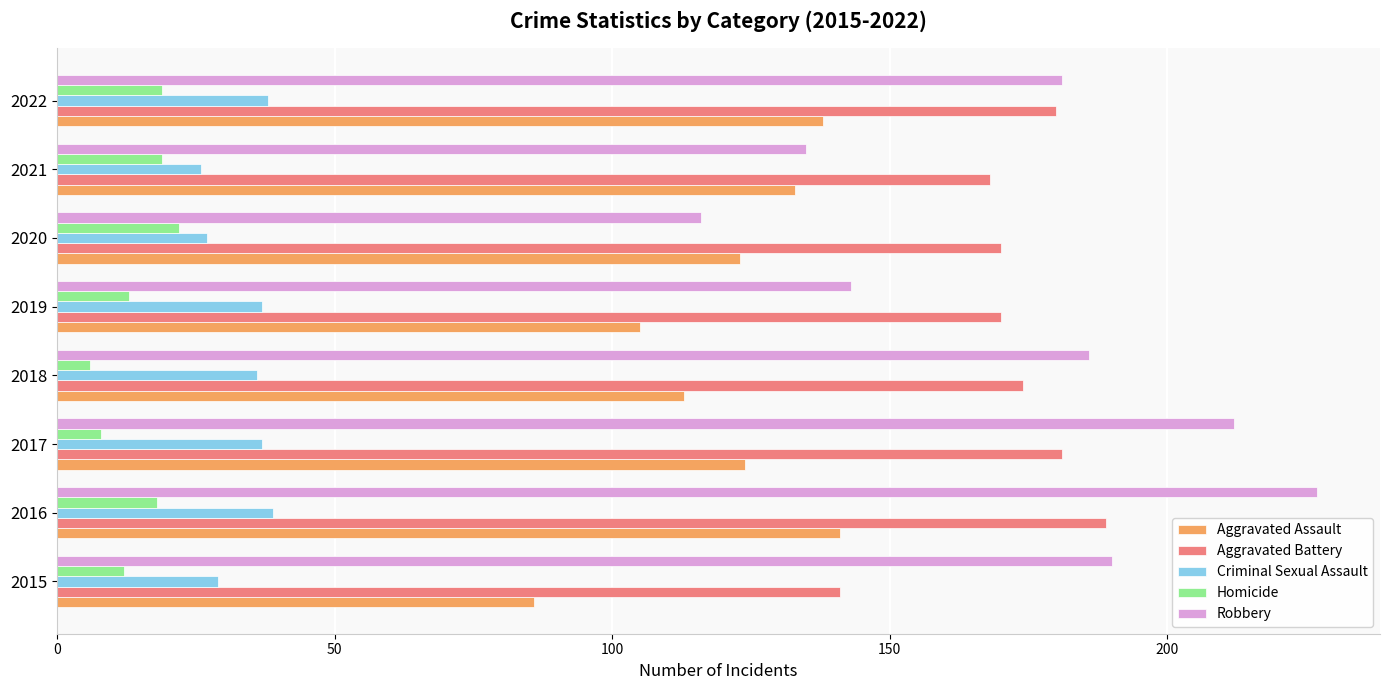

At which category does the chart reach its minimum across all series?

2018